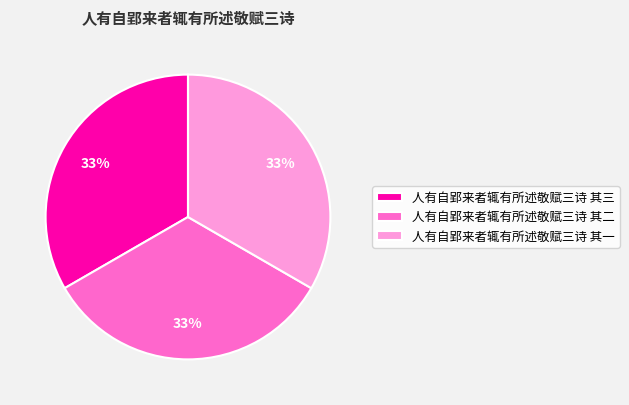

True or false: 人有自郢来者辄有所述敬赋三诗 其二 accounts for 33% of the total.

True